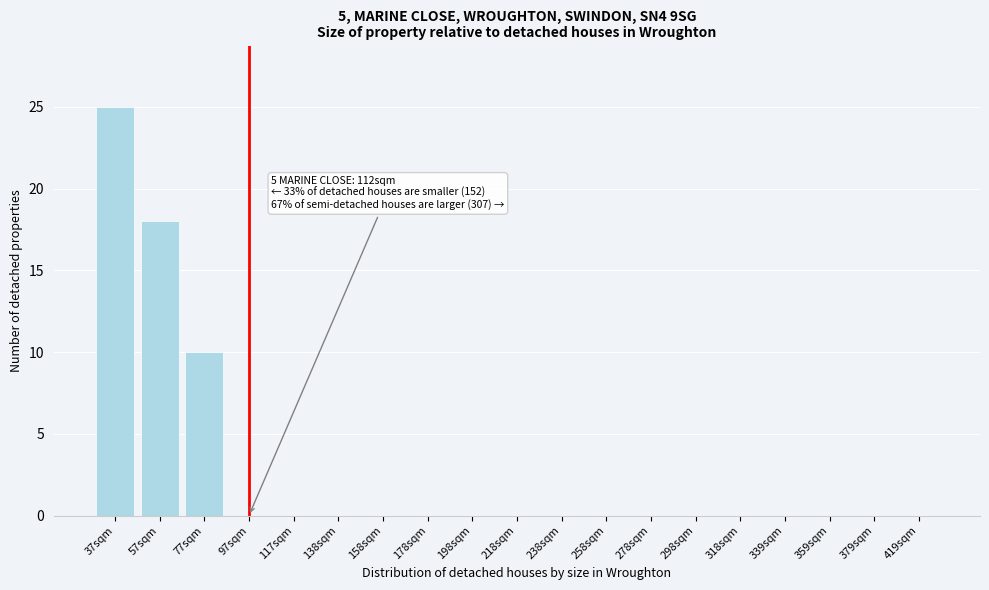

Reading right to left, list all the values displayed in this chart.

419sqm=0	379sqm=0	359sqm=0	339sqm=0	318sqm=0	298sqm=0	278sqm=0	258sqm=0	238sqm=0	218sqm=0	198sqm=0	178sqm=0	158sqm=0	138sqm=0	117sqm=0	97sqm=0	77sqm=10	57sqm=18	37sqm=25